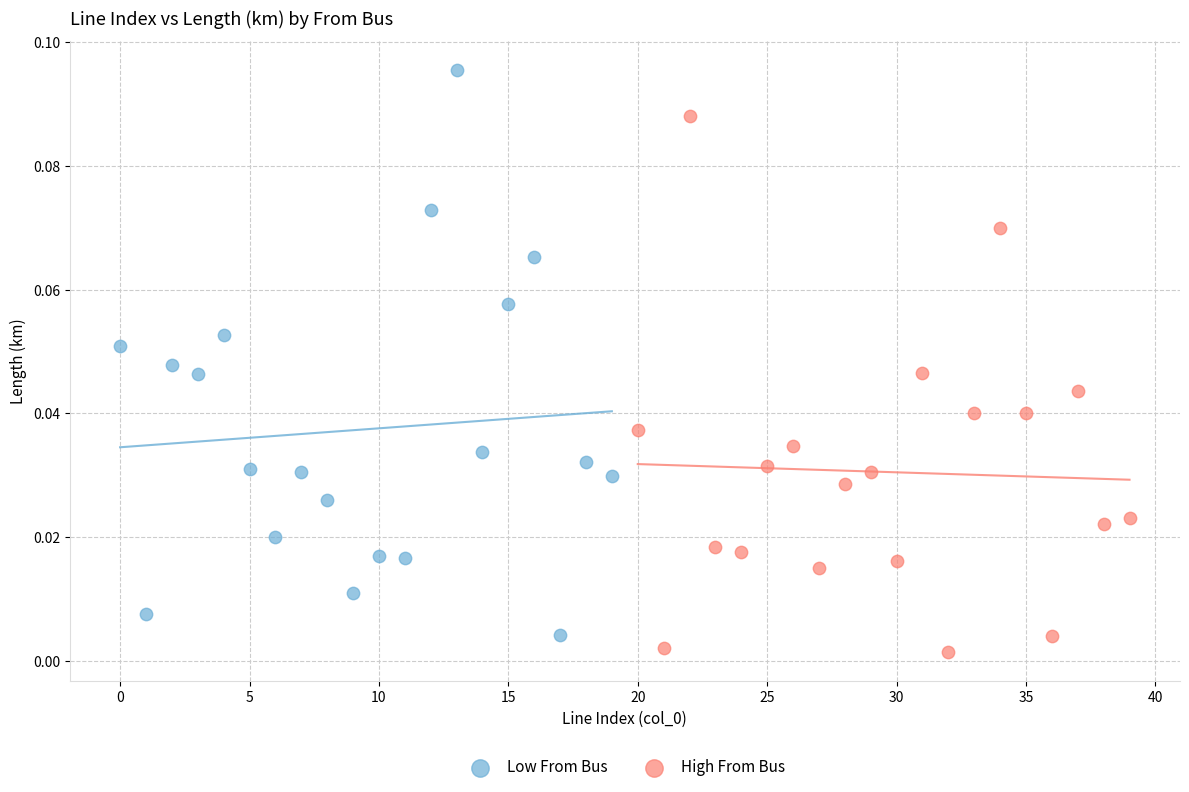

Which series contains the highest Y value?

Low From Bus